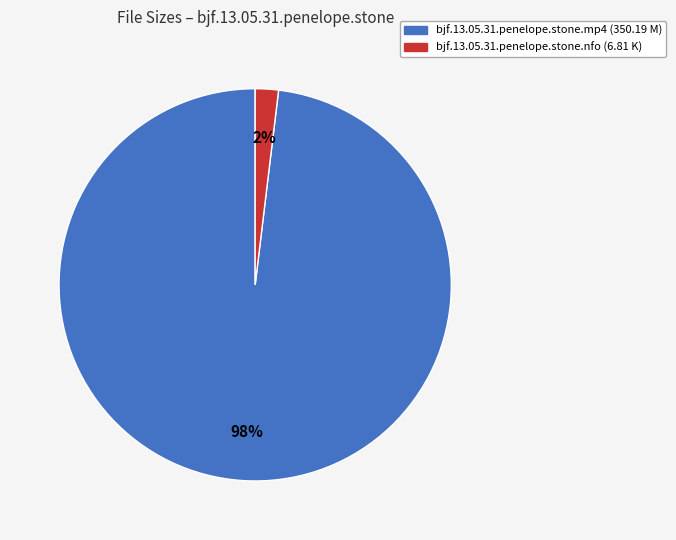

To the nearest percent, what portion does bjf.13.05.31.penelope.stone.mp4 represent?

98%